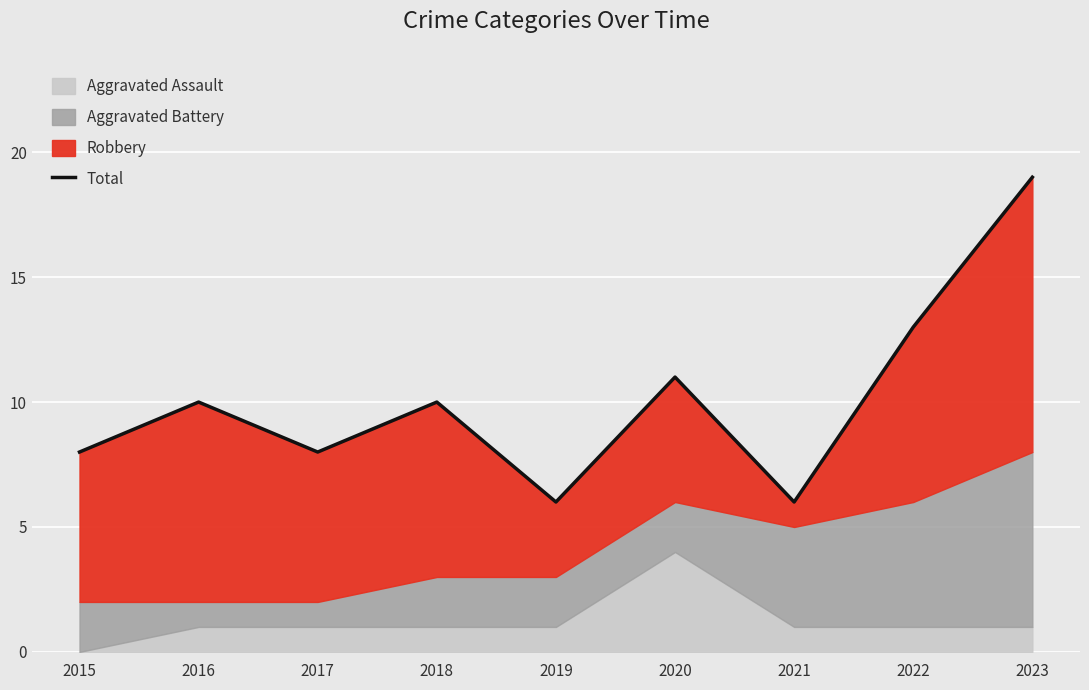

Reading left to right, transcribe all the data shown in this chart.

2015=8	2016=10	2017=8	2018=10	2019=6	2020=11	2021=6	2022=13	2023=19